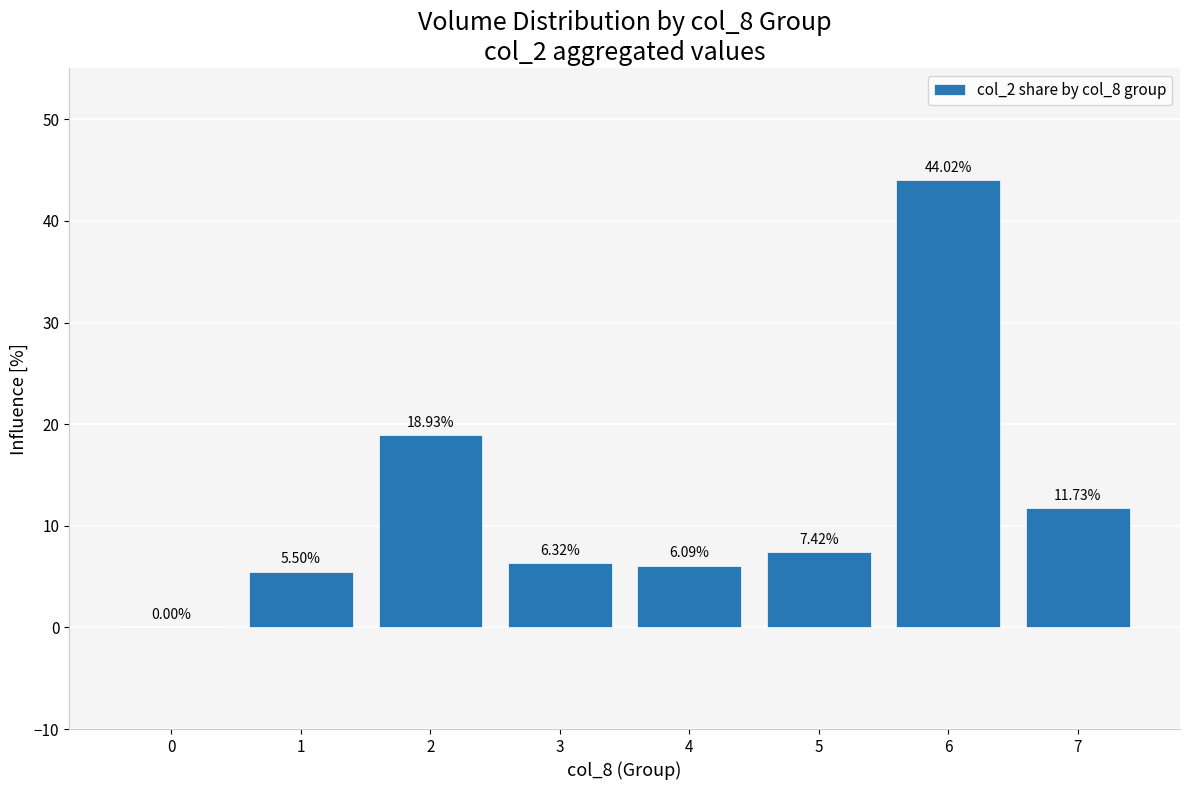

What is the sum of all values?

100.0